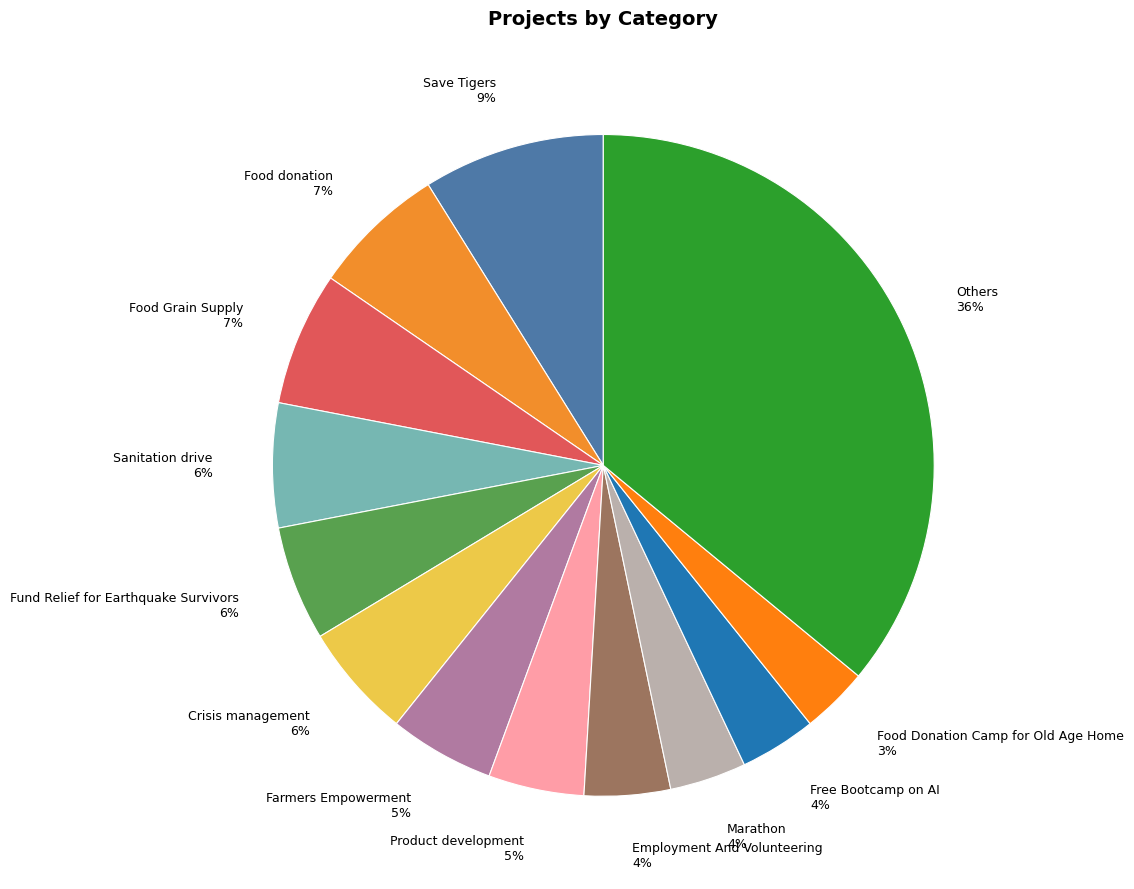

What is the largest slice in the pie chart?

Others